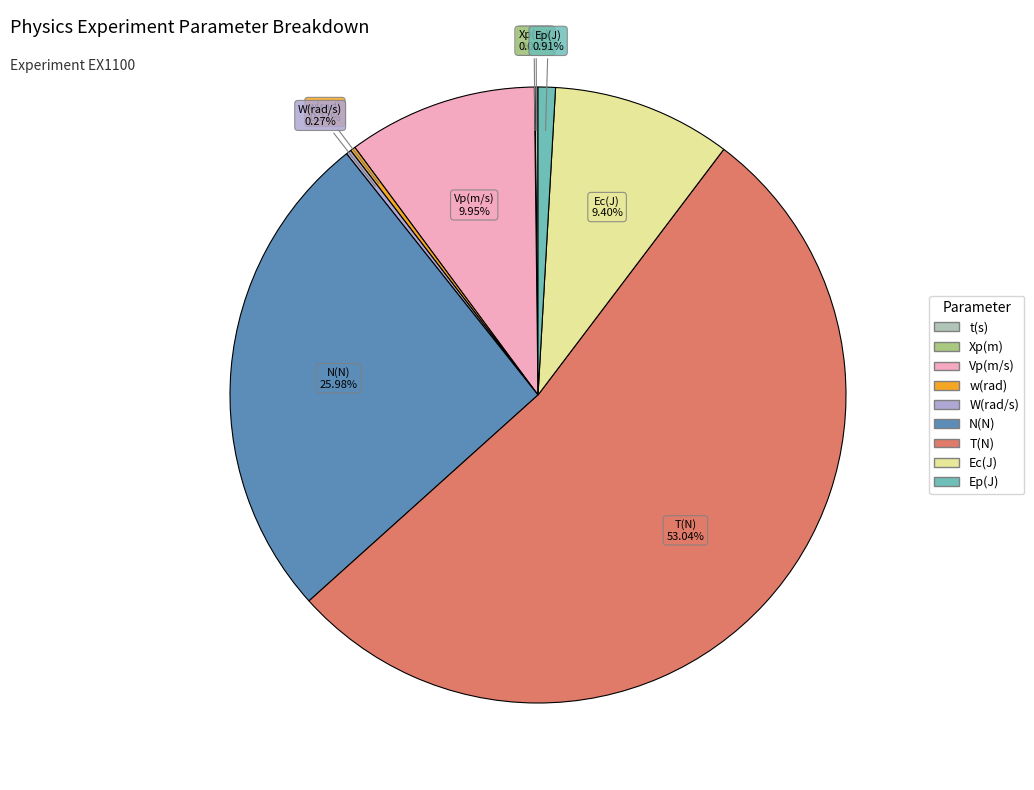

What is the largest slice in the pie chart?

T(N)